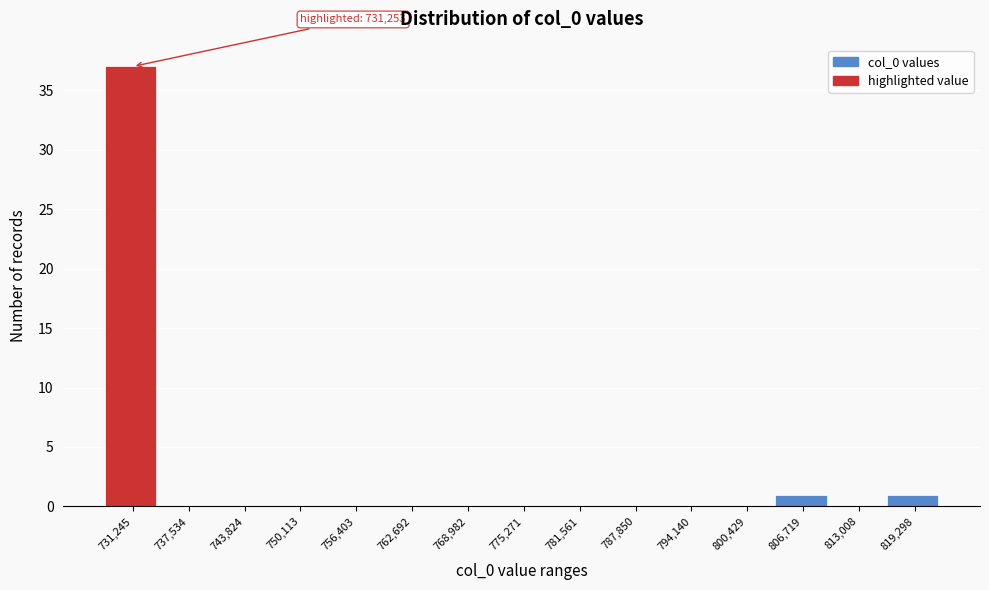

Reading left to right, transcribe all the data shown in this chart.

731,245=37	737,534=0	743,824=0	750,113=0	756,403=0	762,692=0	768,982=0	775,271=0	781,561=0	787,850=0	794,140=0	800,429=0	806,719=1	813,008=0	819,298=1